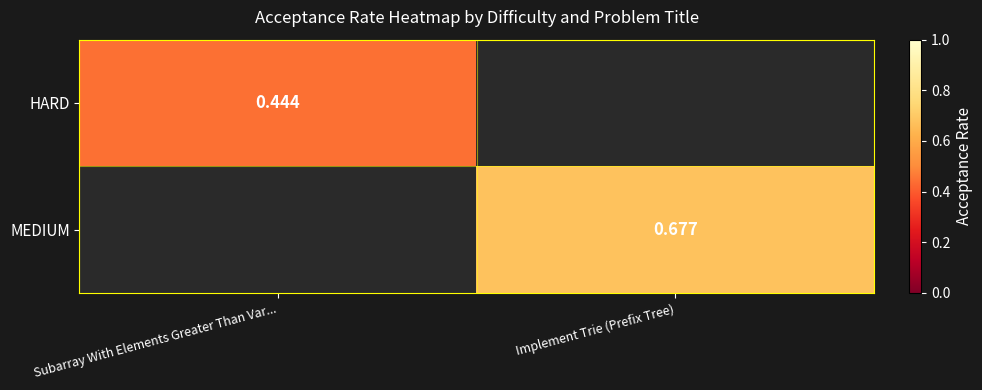

At how many categories does at least one series exceed 0?

2